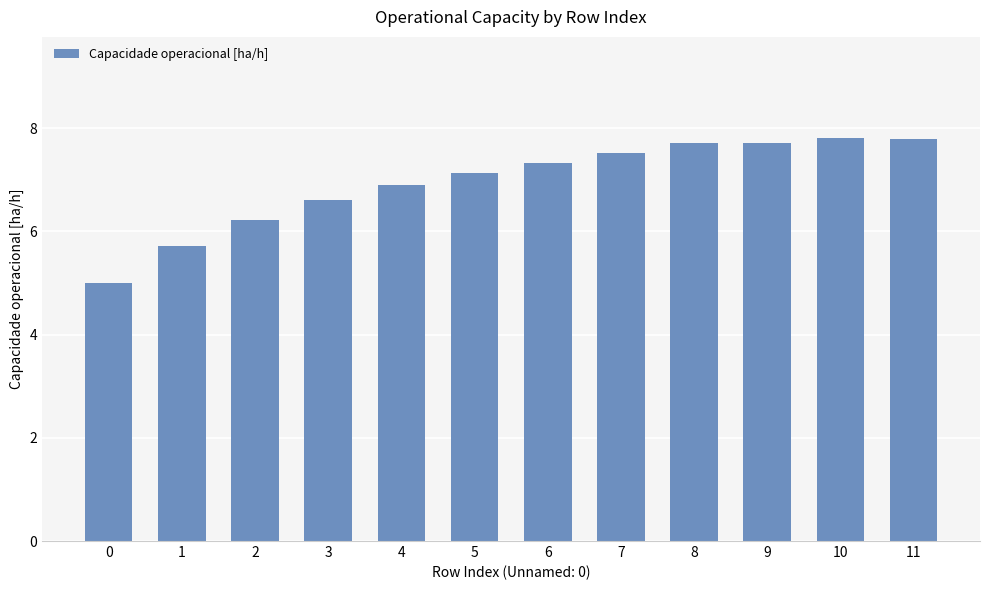

What is the sum of the values at 9 and 1?

13.4